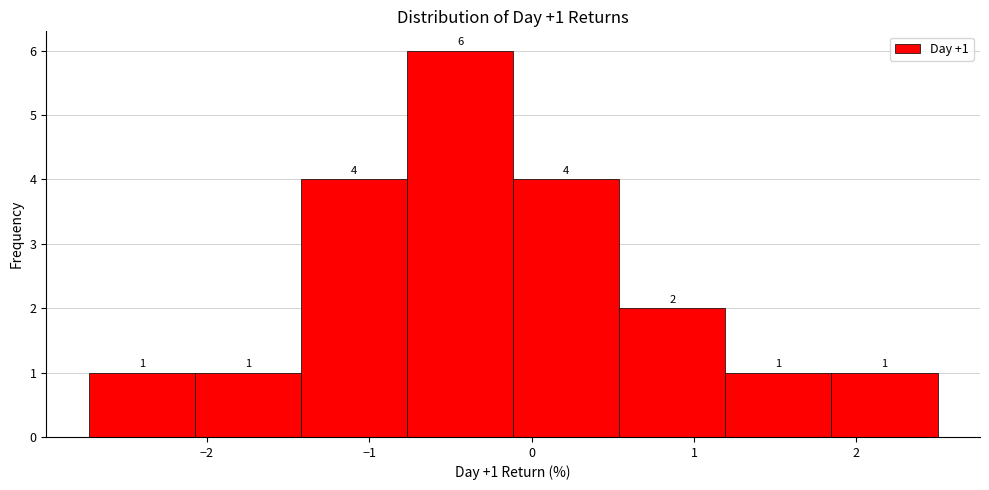

Over which range of the x-axis is the bar tallest?

-0.8 to -0.1